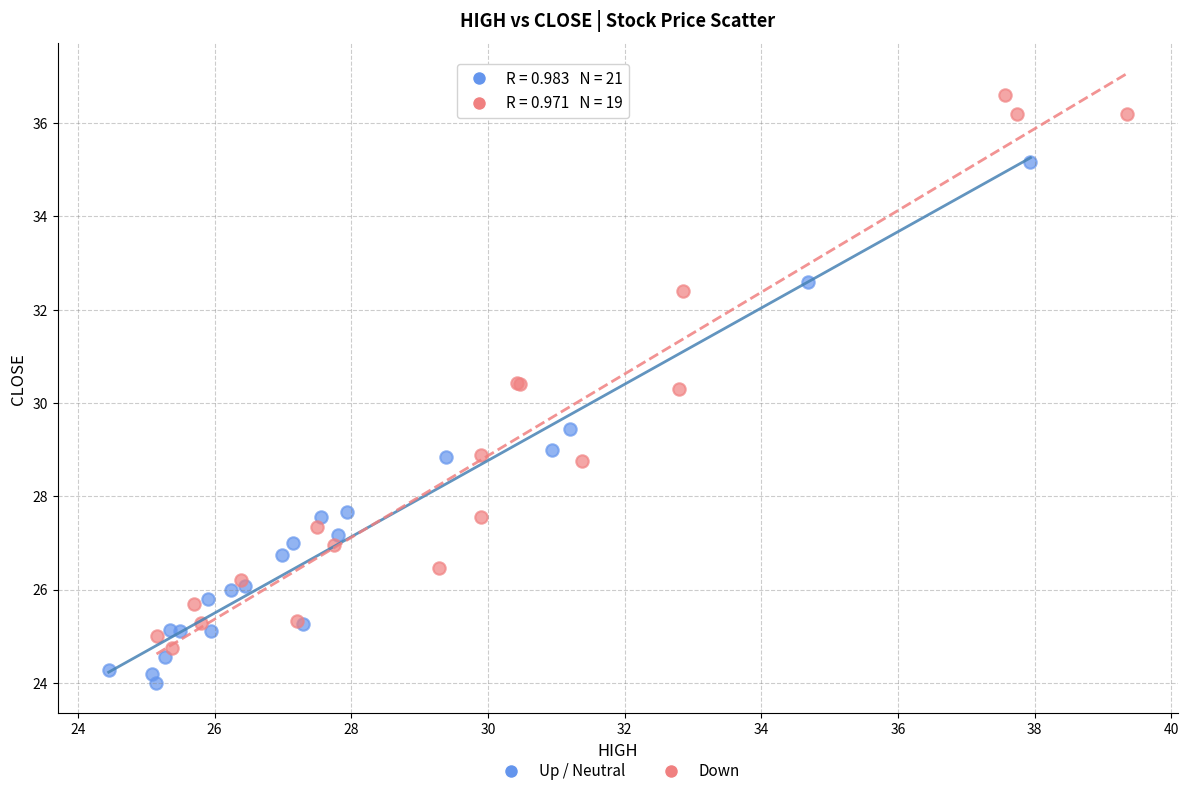

Which series reaches the minimum Y coordinate?

Up / Neutral